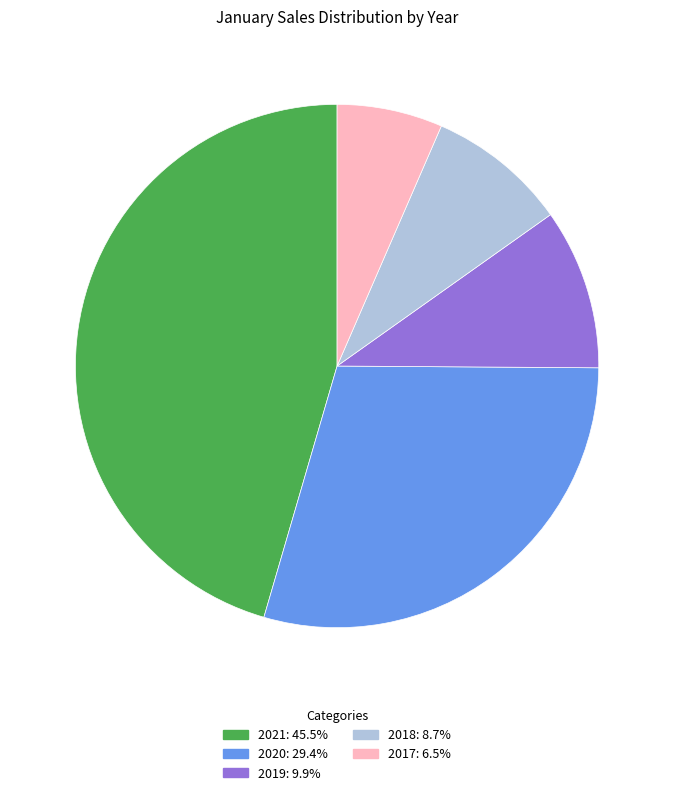

Is it true that 2018 is 9% of the pie?

True